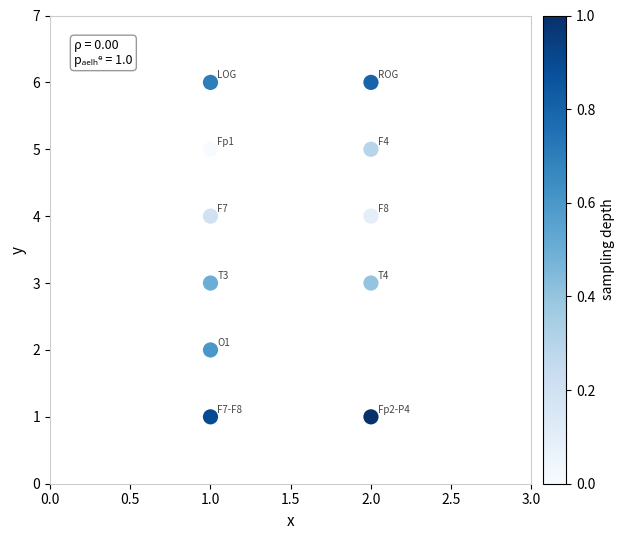

What is the range of Y values (max minus min)?

5